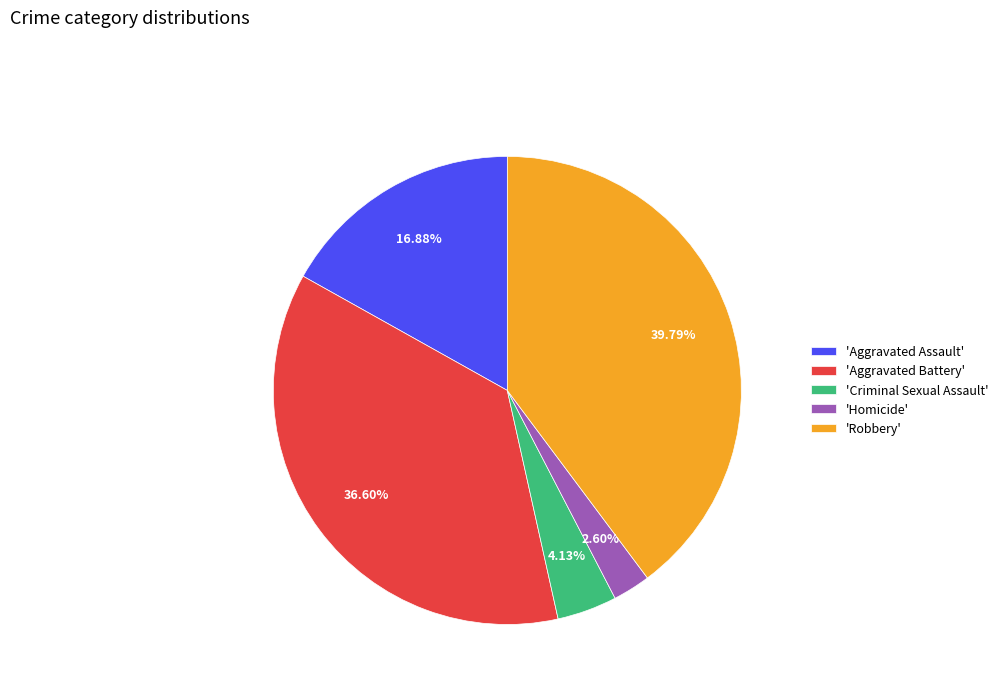

Does 'Aggravated Battery' account for over 50% of the chart?

No